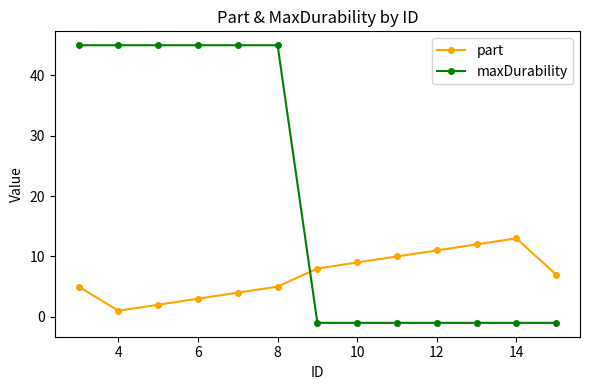

Rank the series by their maximum value, from highest to lowest.

maxDurability, part